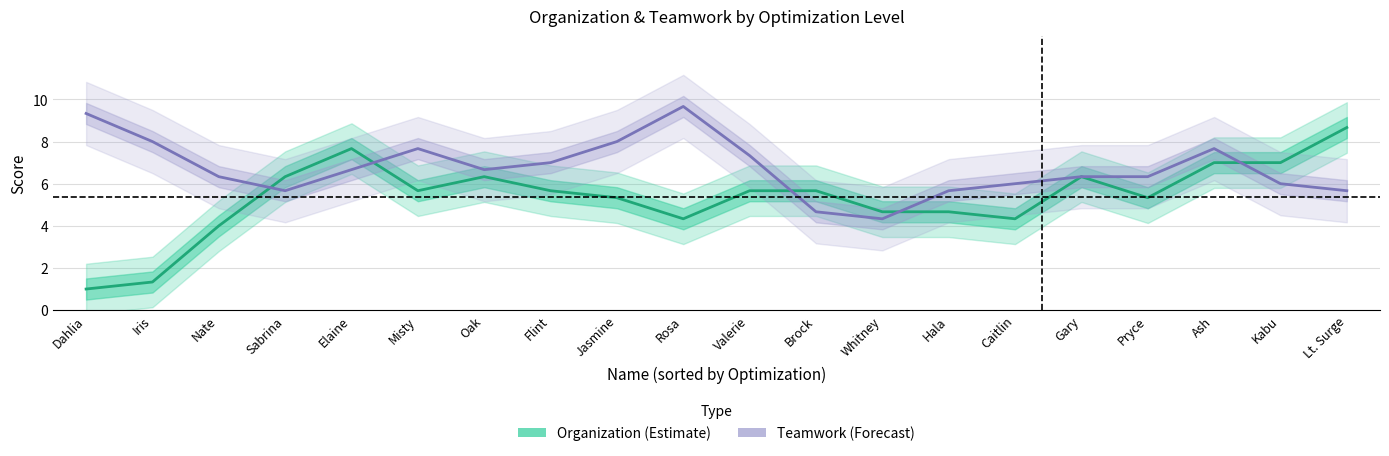

What is the difference between the second highest and minimum values in the Organization series?

6.7